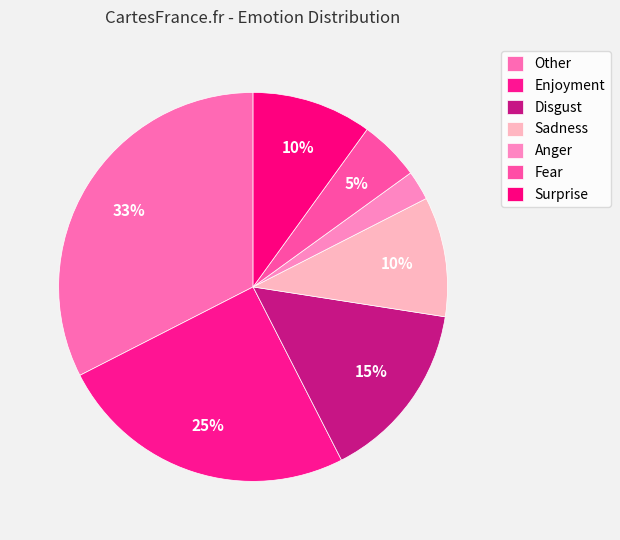

To the nearest percent, what is the average slice percentage?

14%